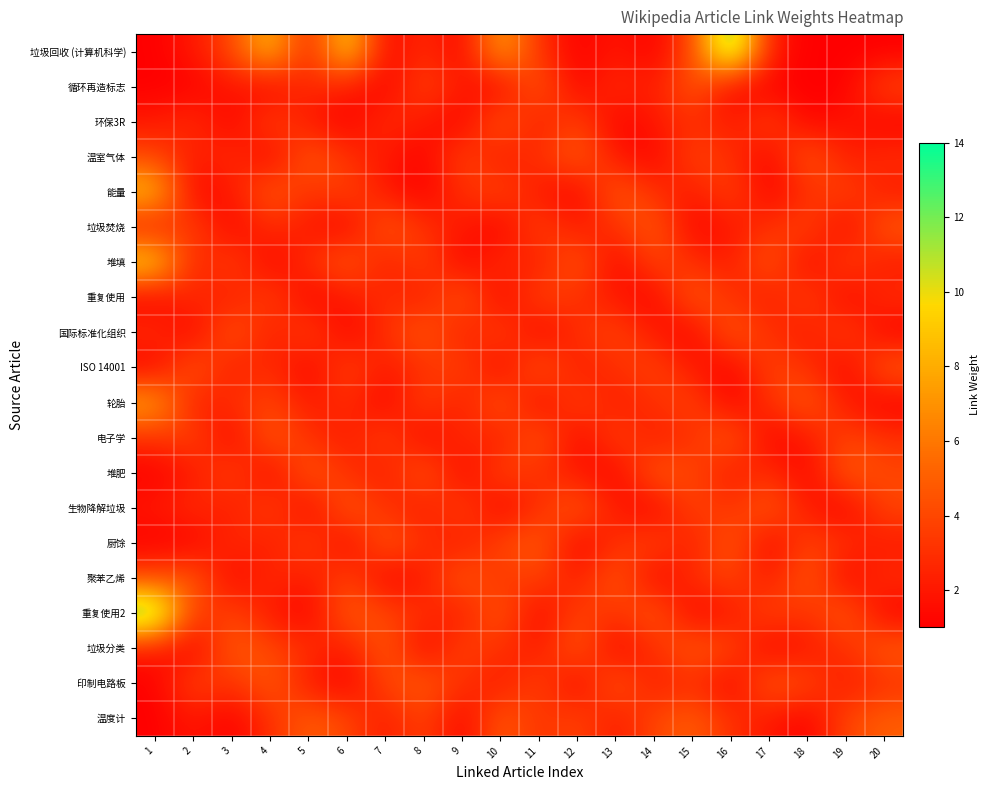

Which series changed the most between 12 and 20?

循环再造标志